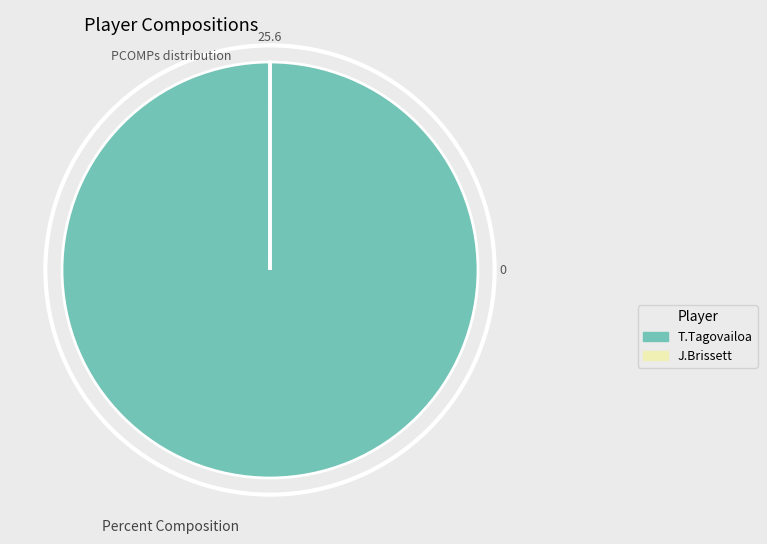

Which category has the biggest portion of the pie?

T.Tagovailoa